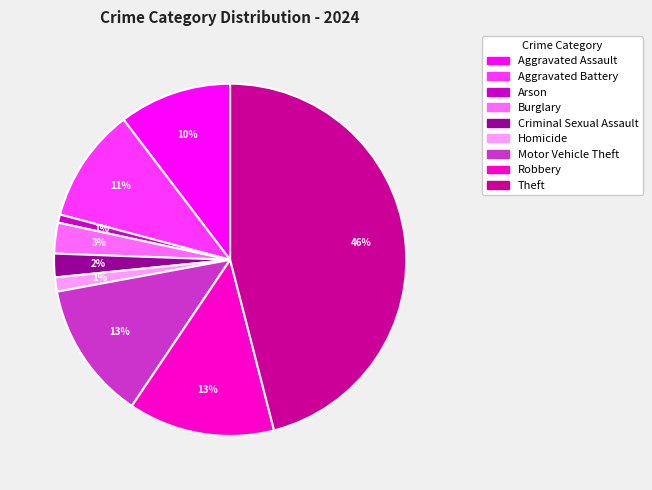

Which category has the biggest portion of the pie?

Theft